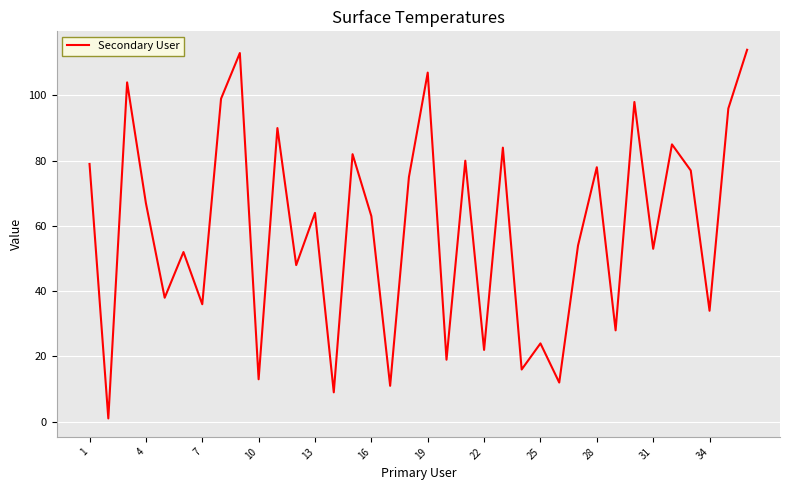

What is the greatest value displayed?

114